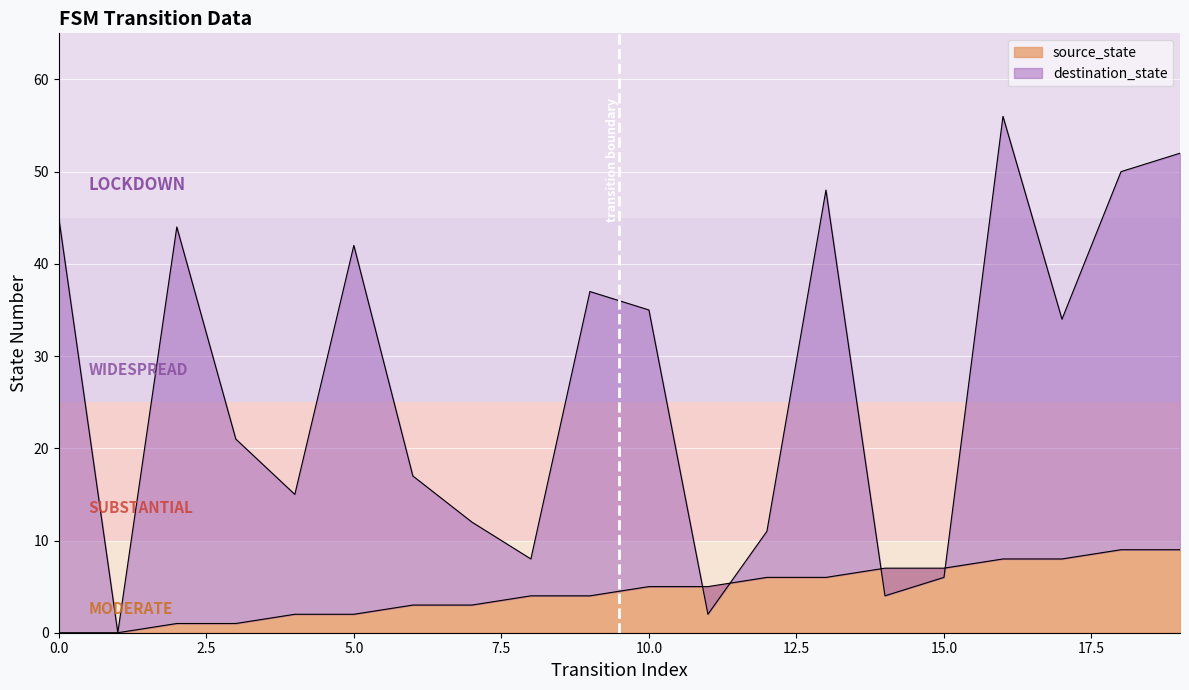

How many intersections are there between destination_state and source_state?

4